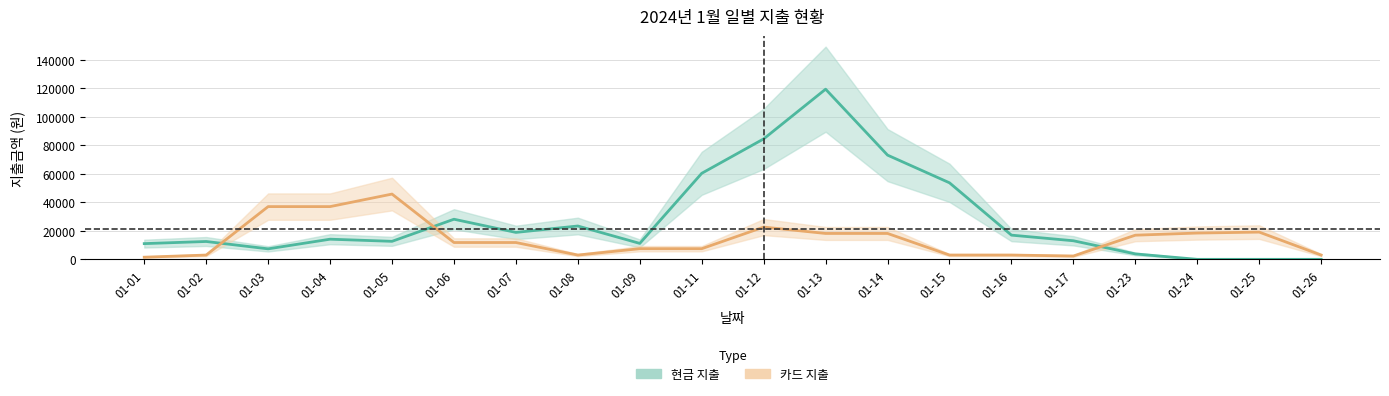

Is the value of 카드 지출 at 01-06 greater than the value of 현금 지출 at 01-24?

Yes